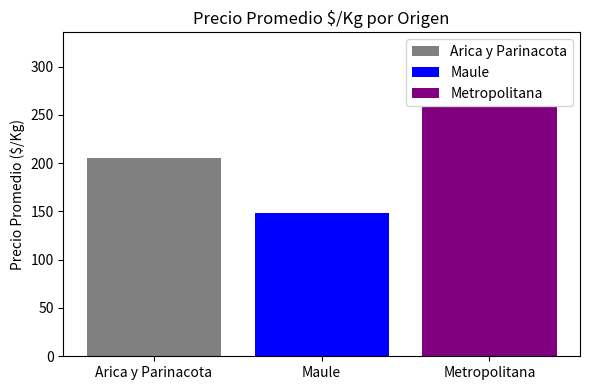

What is the label of the 2nd bar from the left?

Maule